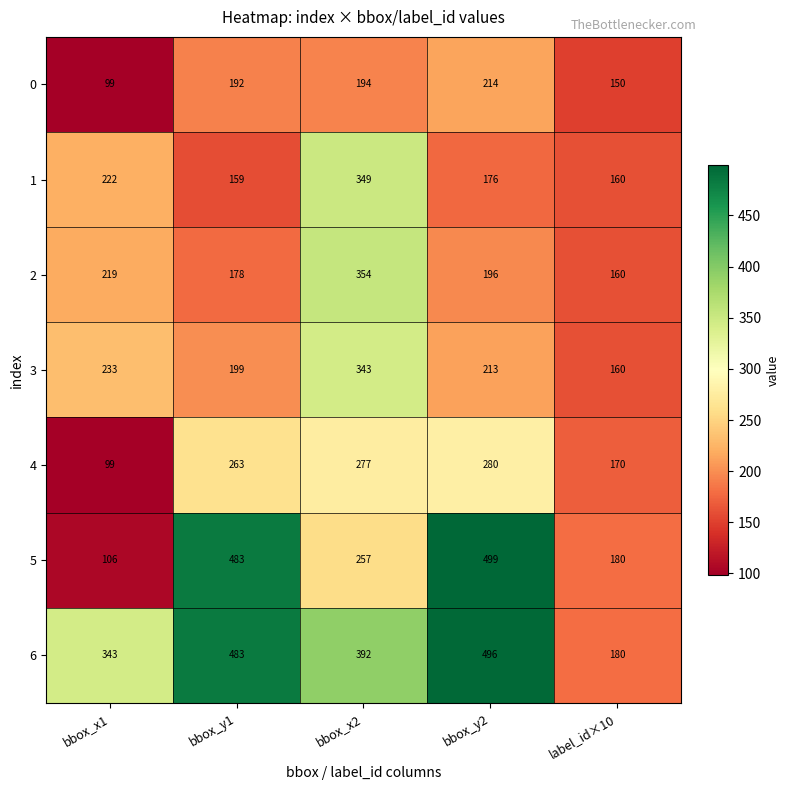

List the series in order of their peak value, lowest first.

0, 4, 3, 1, 2, 6, 5